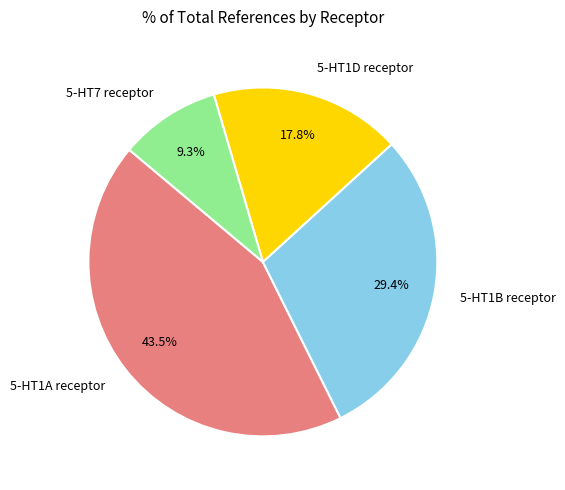

Is there a majority slice in this chart?

No